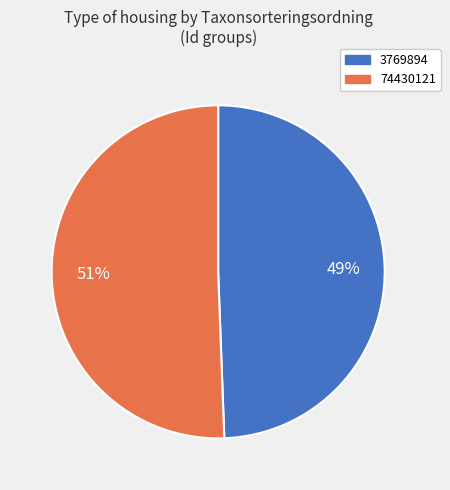

Rank the categories by value from lowest to highest.

3769894, 74430121